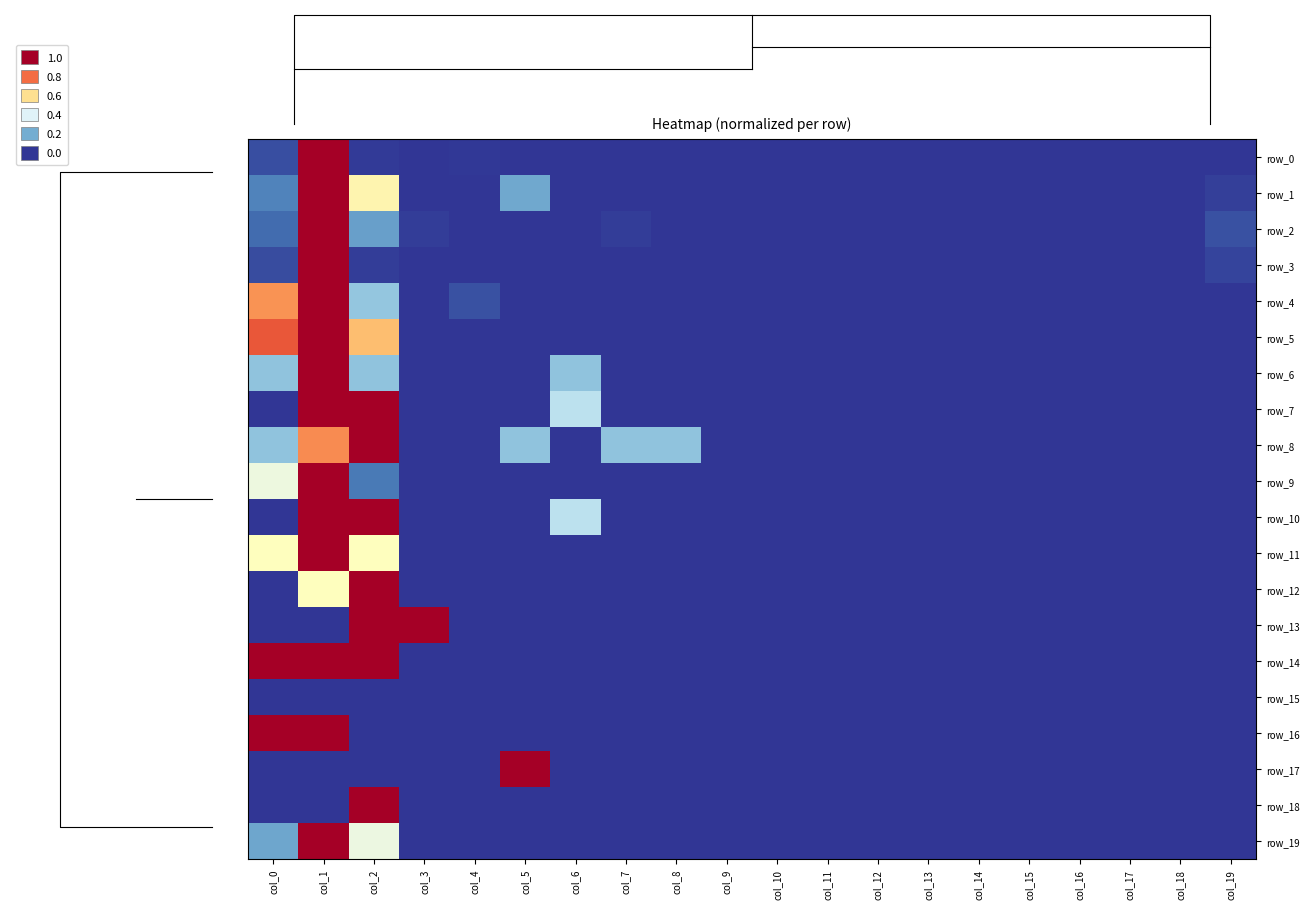

True or false: row_10 has a value of 0.7 at col_0.

False